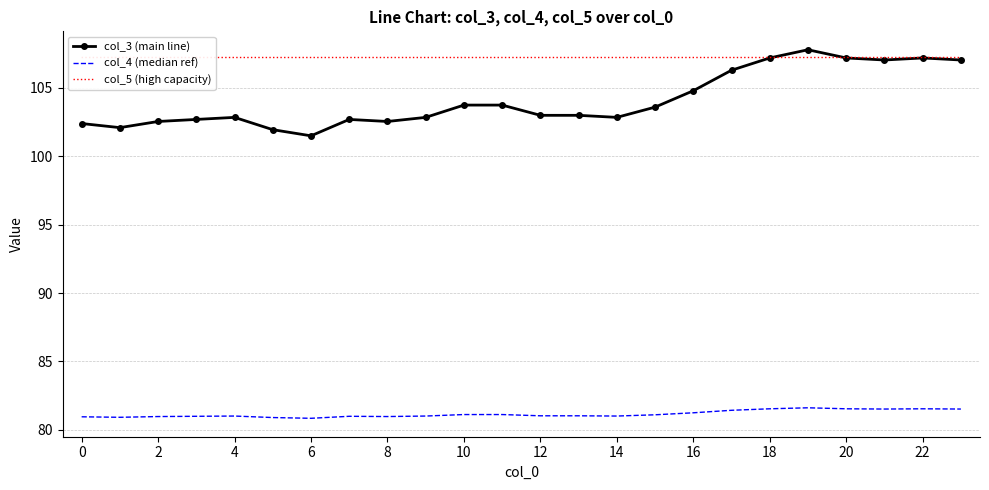

True or false: col_4 (median ref) and col_3 (main line) cross at least once.

False